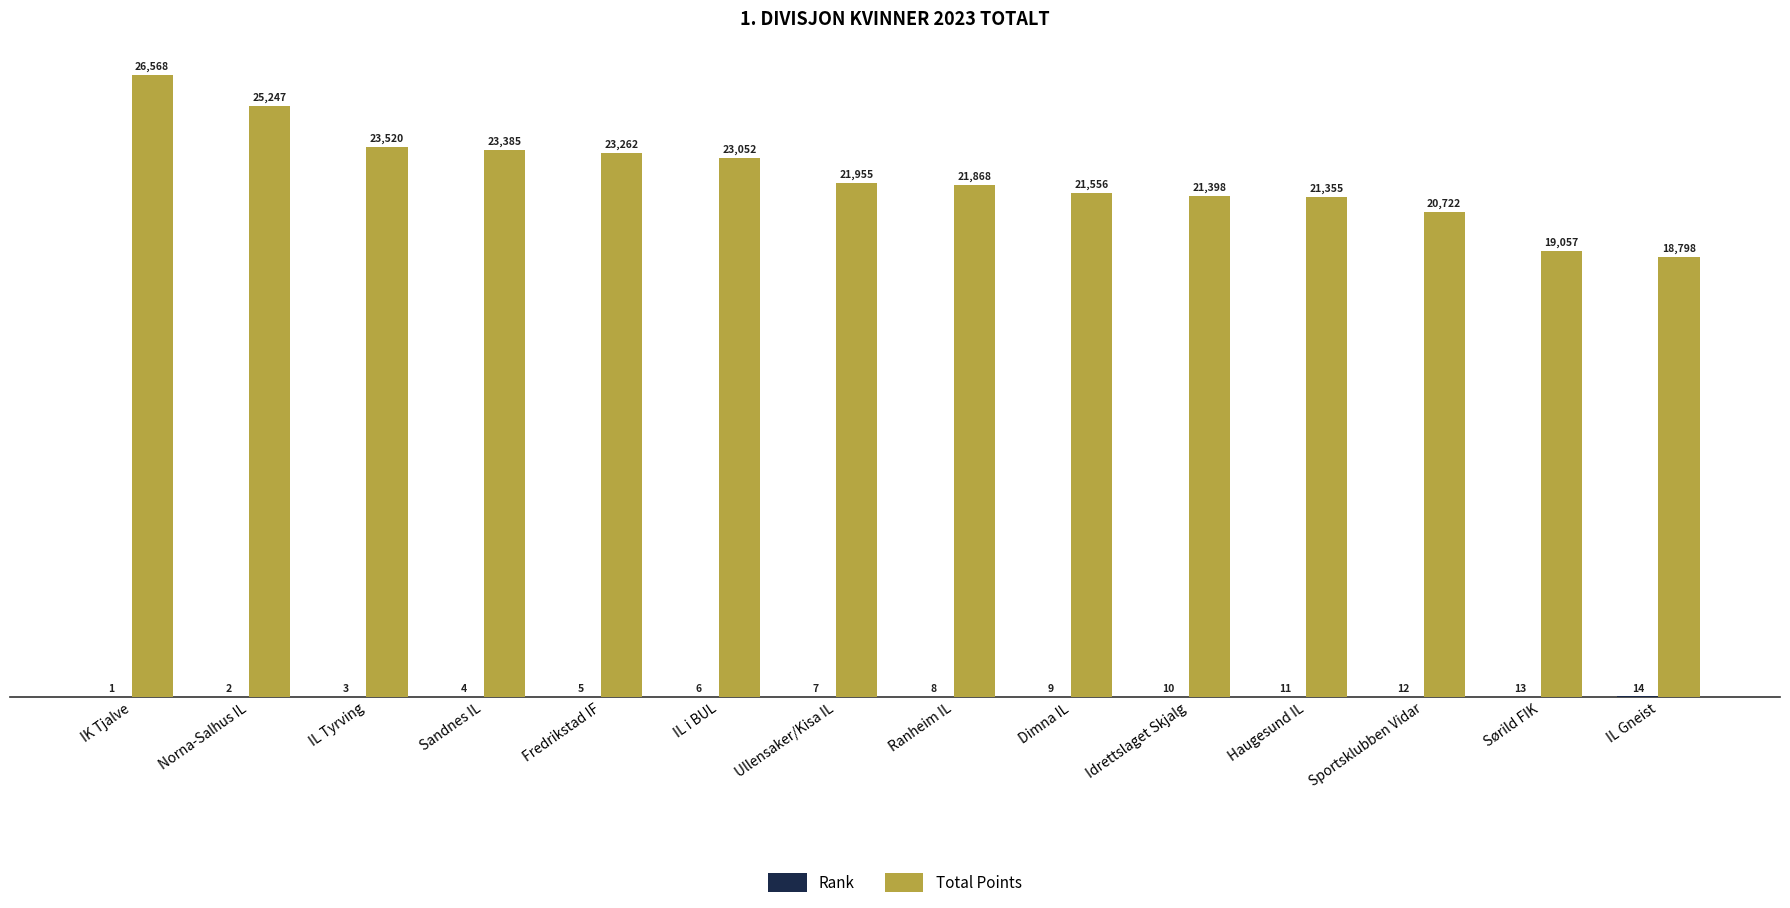

Which series has the largest total across all categories?

Total Points